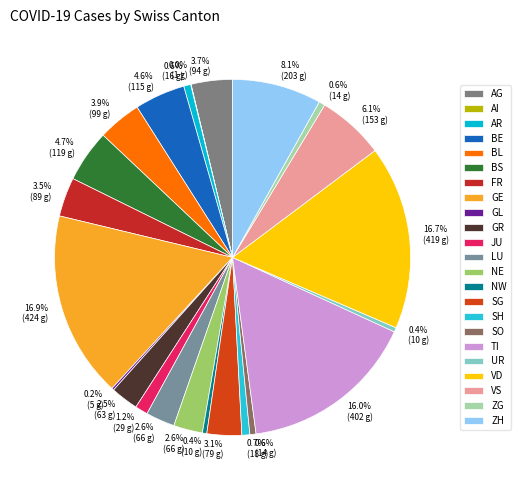

Does SO represent more than half of the total?

No